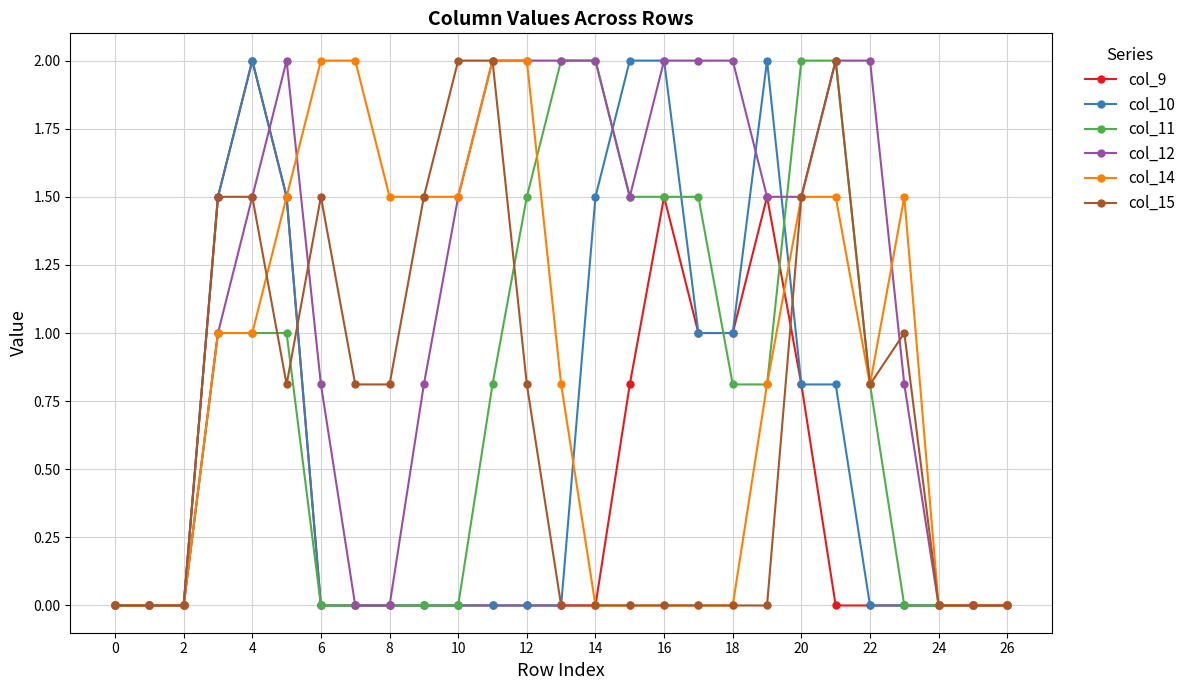

Which series has the largest total across all categories?

col_12